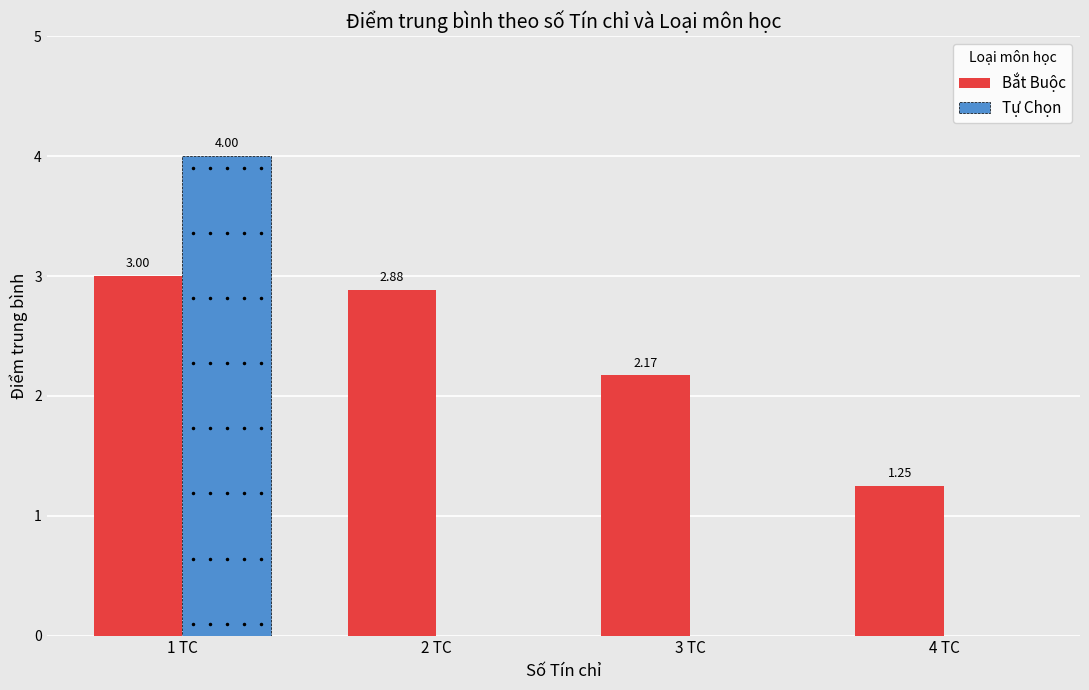

Which series changed the most between 1 TC and 4 TC?

Tự Chọn